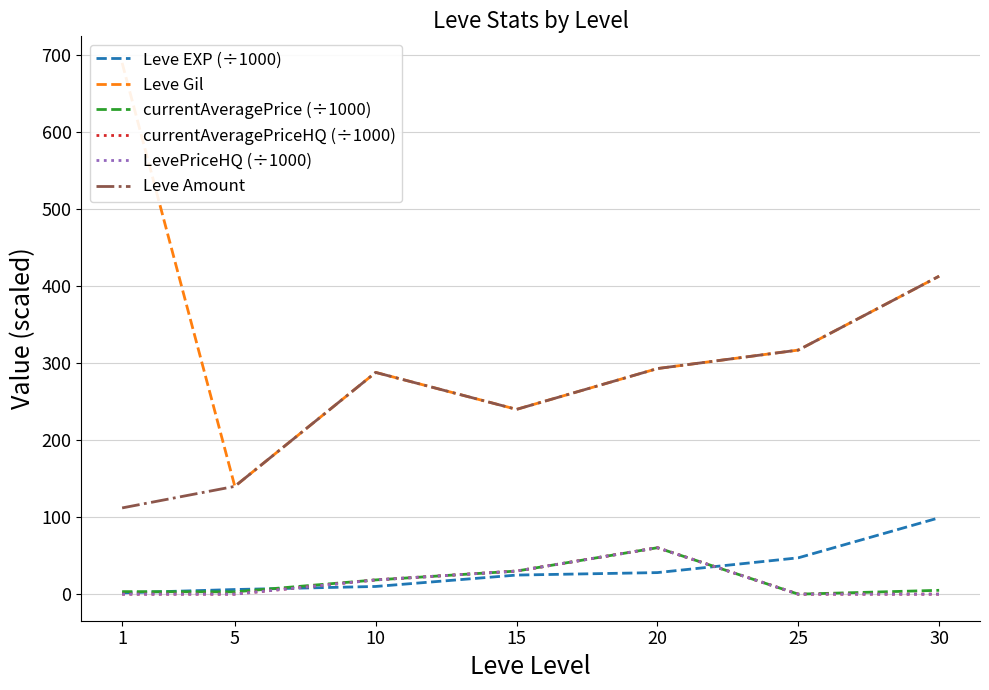

Reading right to left, transcribe all the data shown in this chart.

Leve EXP (÷1000): 30=99.2	25=47.2	20=28.0	15=24.8	10=10.0	5=6.0	1=1.7
Leve Gil: 30=413.0	25=317.0	20=293.0	15=240.0	10=288.0	5=140.0	1=690.0
currentAveragePrice (÷1000): 30=5.0	25=0.0	20=60.3	15=30.0	10=18.5	5=3.0	1=3.3
currentAveragePriceHQ (÷1000): 30=0.0	25=0.0	20=60.3	15=30.0	10=18.5	5=0.0	1=0.0
LevePriceHQ (÷1000): 30=0.0	25=0.0	20=60.3	15=30.0	10=18.5	5=0.0	1=0.0
Leve Amount: 30=413.0	25=317.0	20=293.0	15=240.0	10=288.0	5=140.0	1=112.0